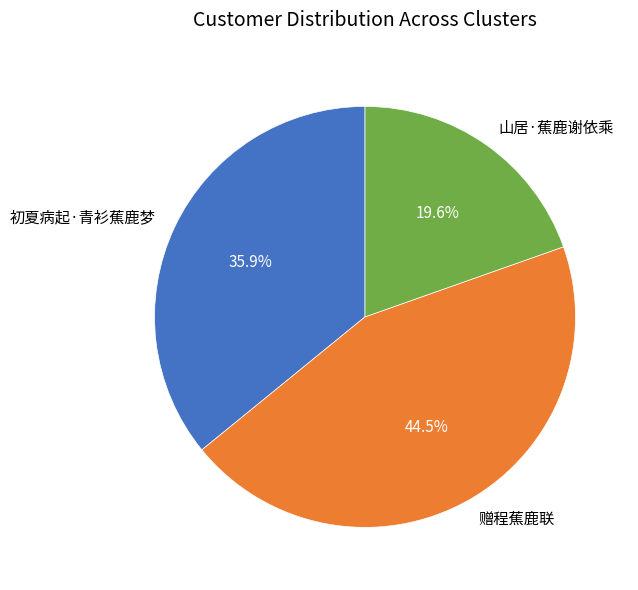

To the nearest percent, what is the difference between the 初夏病起·青衫蕉鹿梦 and 赠程蕉鹿联 slice percentages?

9%